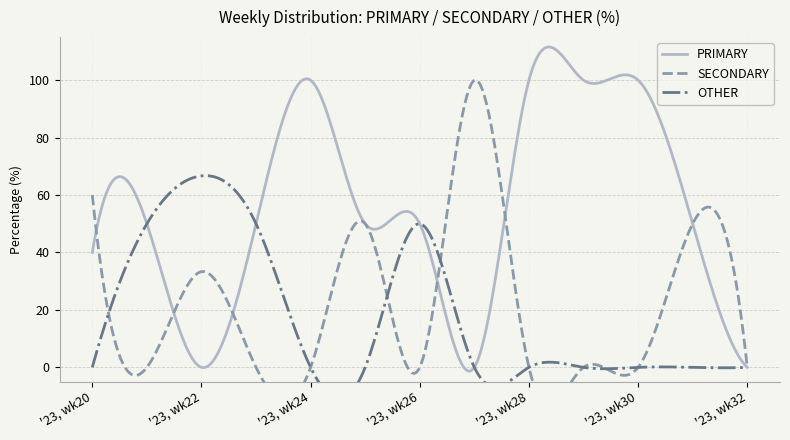

At '23, wk32, list the series in order from largest to smallest.

PRIMARY, SECONDARY, OTHER